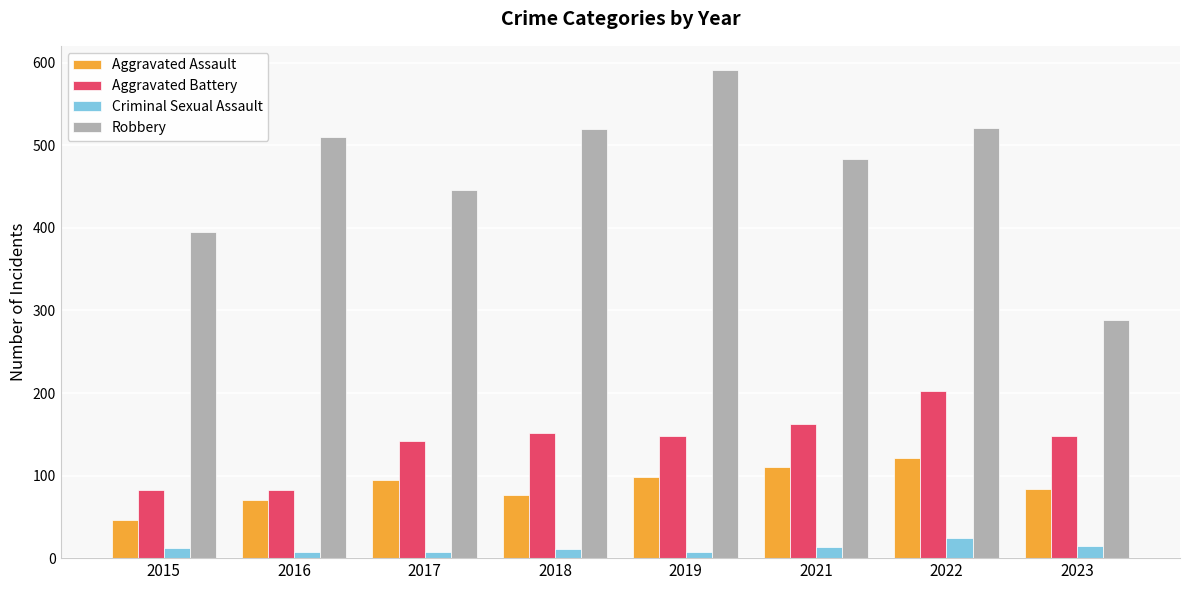

How many data points in Criminal Sexual Assault are less than 12?

4